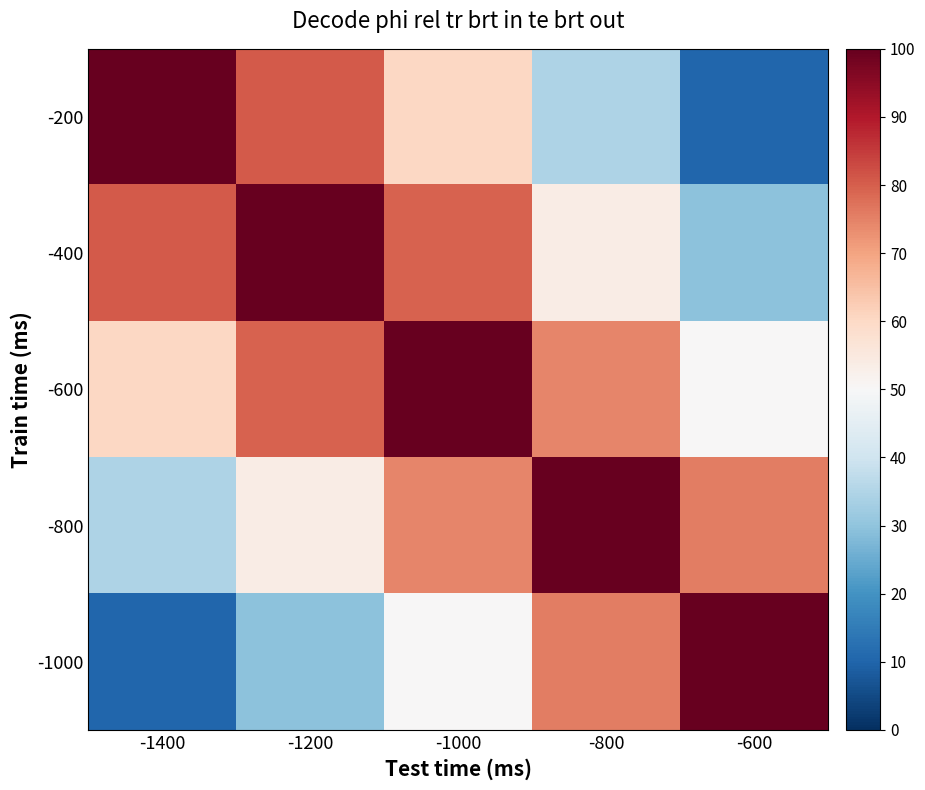

Which series changed the most between -1000 and -800?

-200